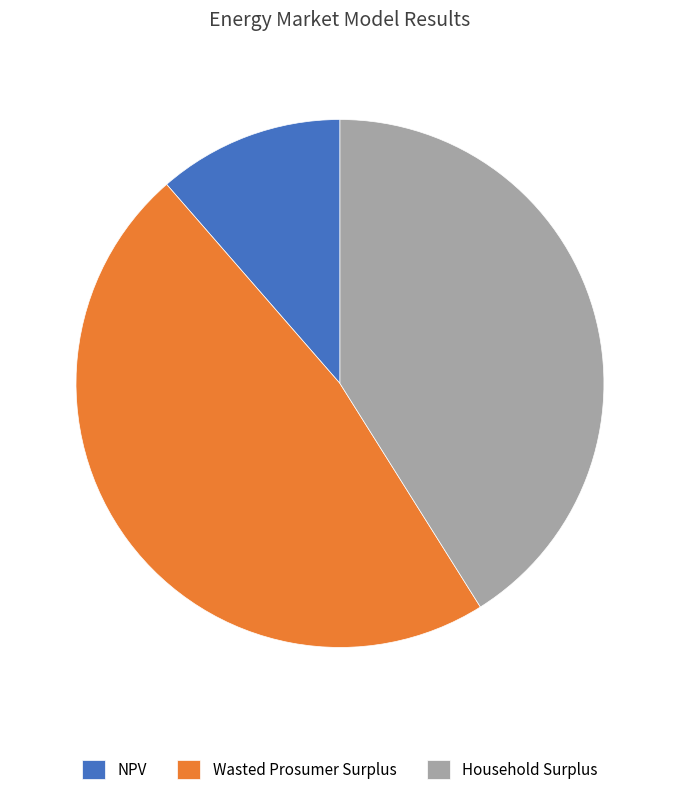

Rank the categories by value from lowest to highest.

NPV, Household Surplus, Wasted Prosumer Surplus